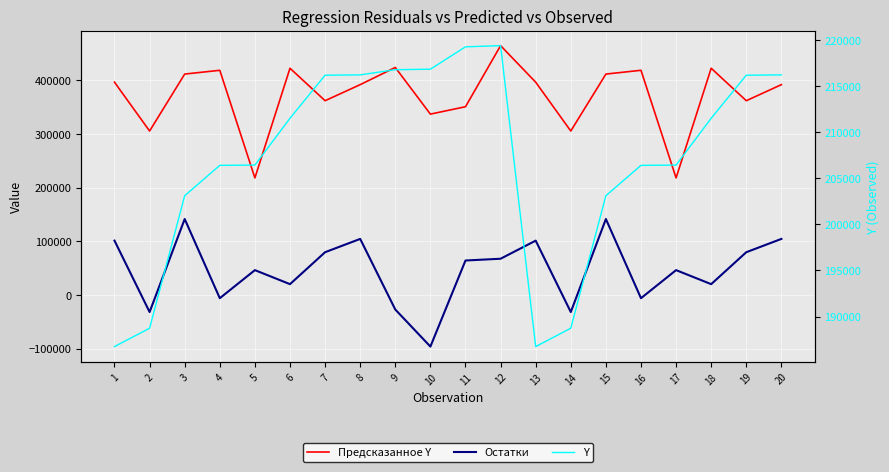

Where does the Предсказанное Y series first go above 396368?

1